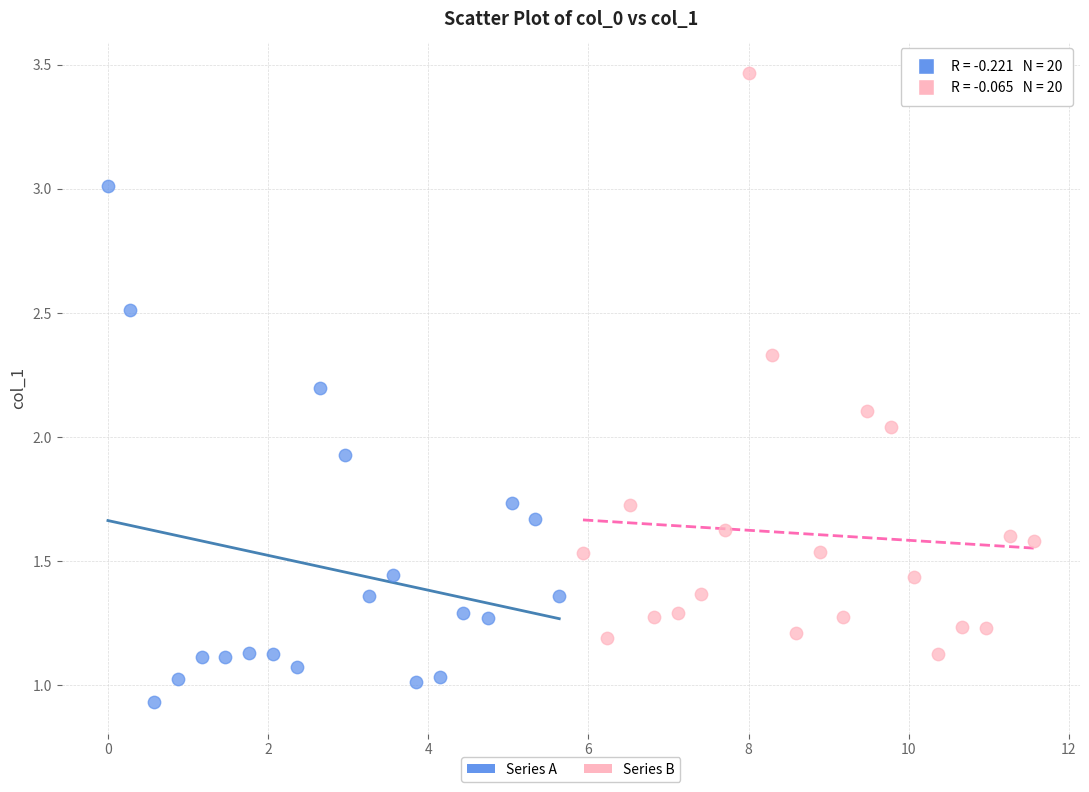

Which series has the largest Y range (max minus min)?

Series B